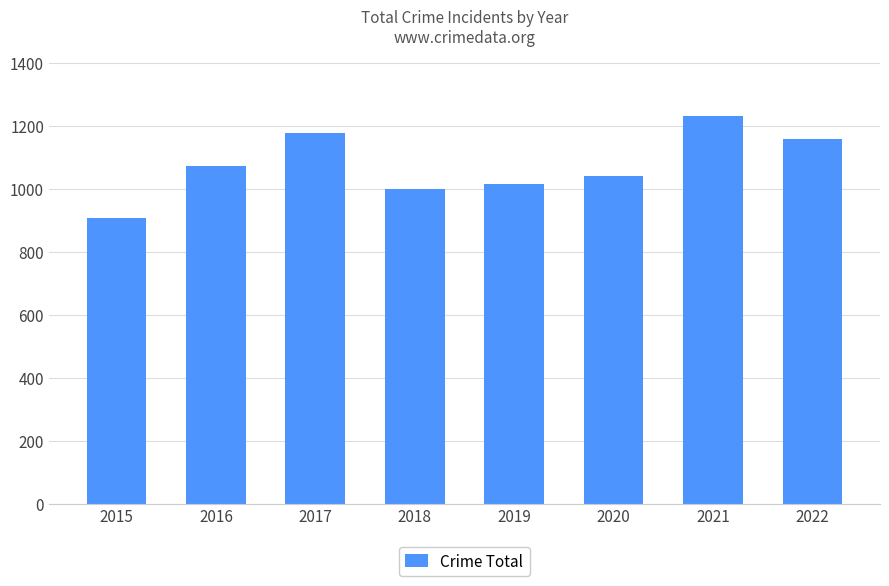

What is the change in value from 2015 to 2022?

+251